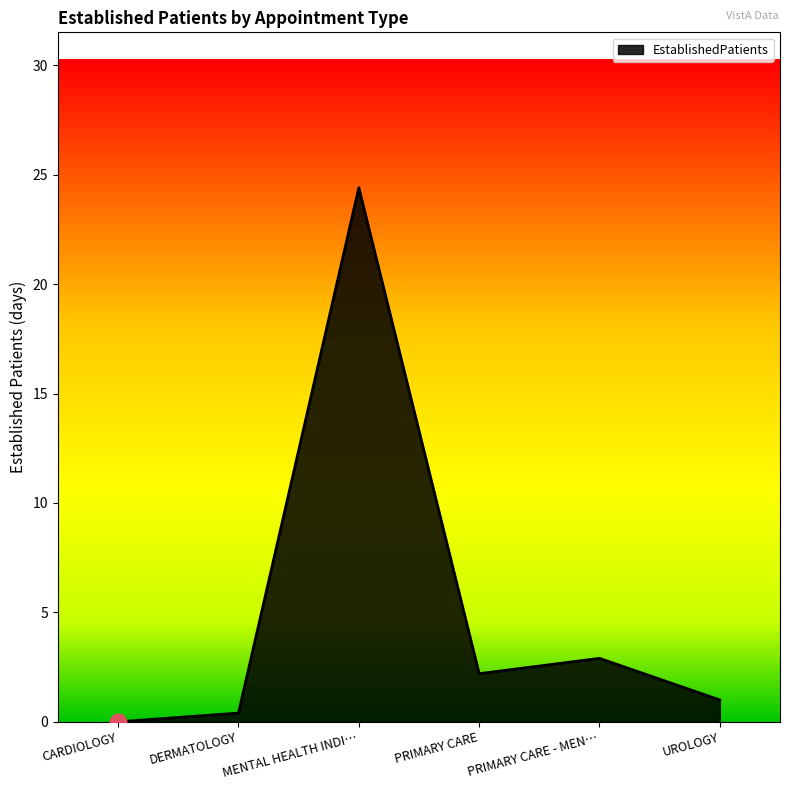

How many lines are shown in the chart?

1